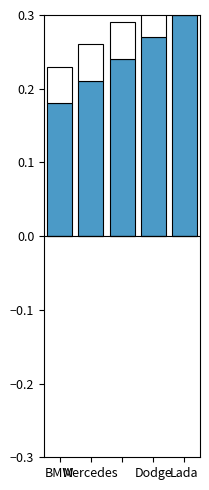

At how many categories does at least one series exceed 0?

5